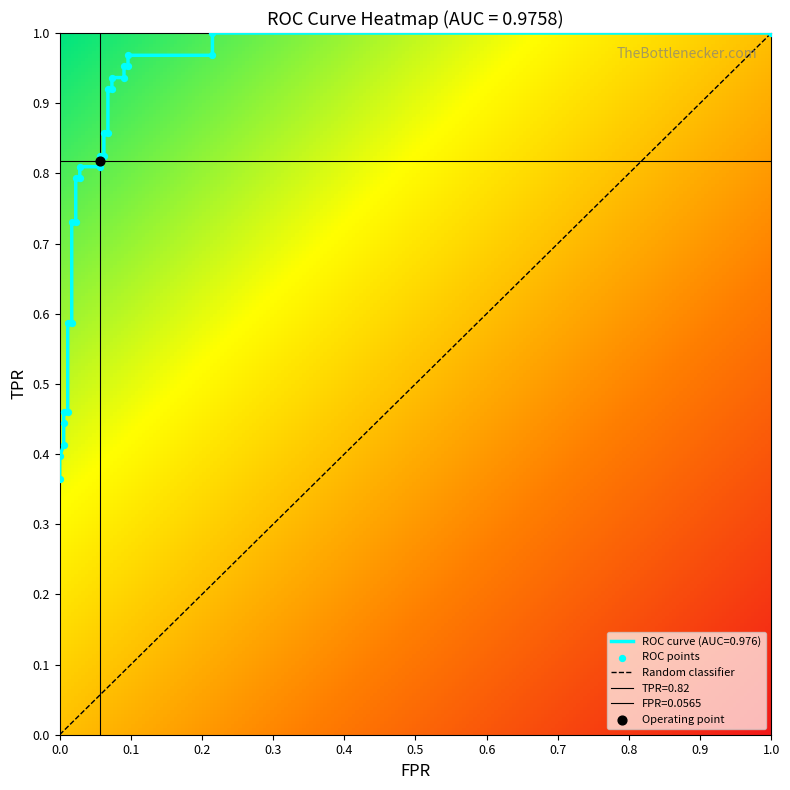

What is the average value of the tpr series?

0.8